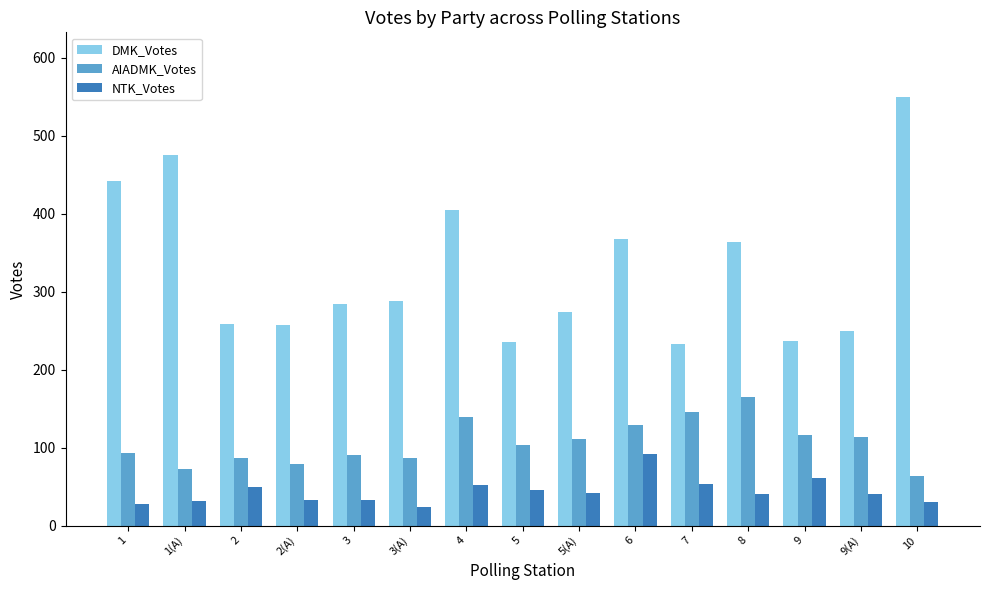

What is the value of the DMK_Votes bar at the 5th from the left?

284